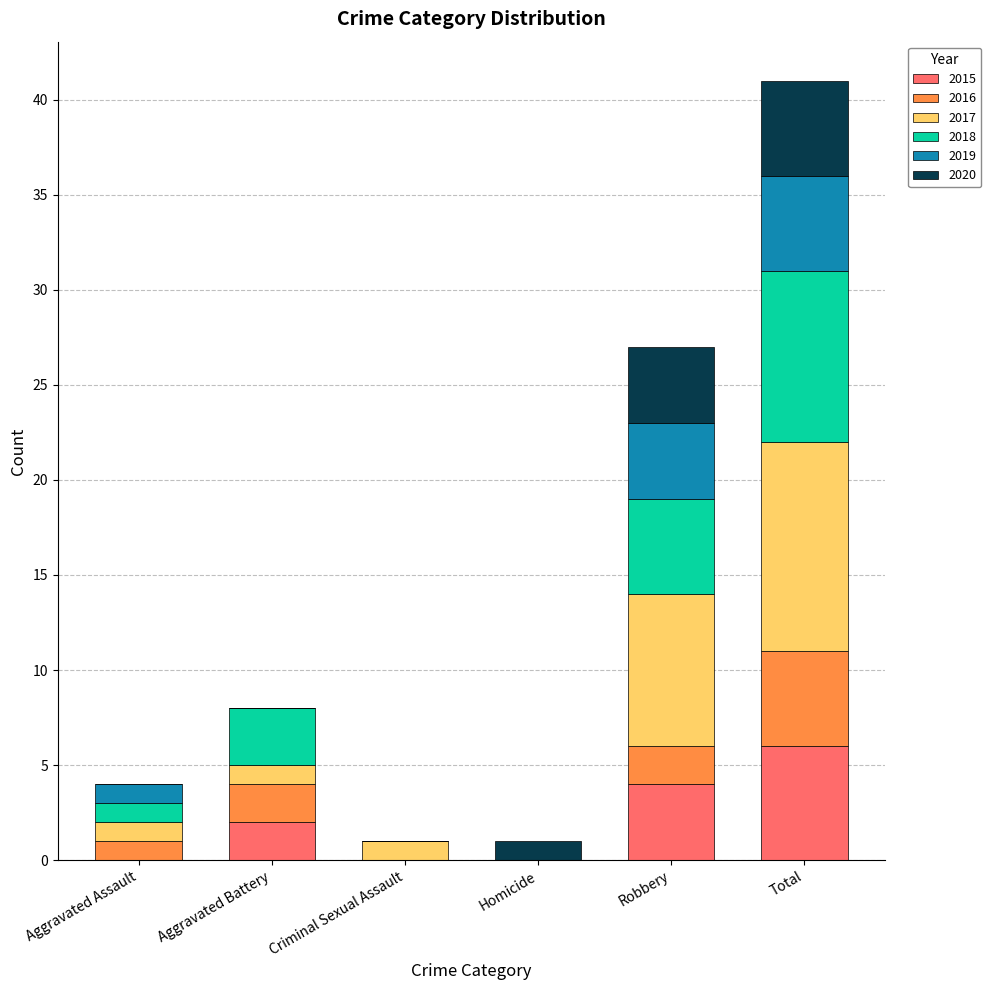

What is the highest value of the 2015 series?

6